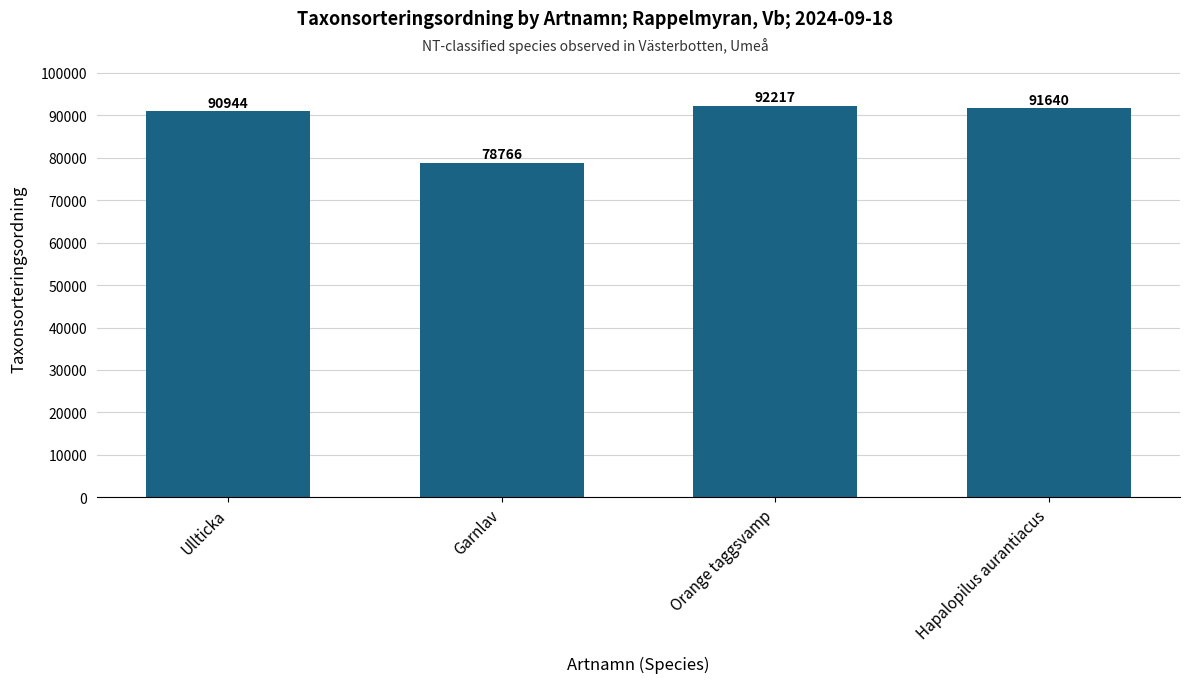

At which category does the chart reach its minimum across all series?

Garnlav